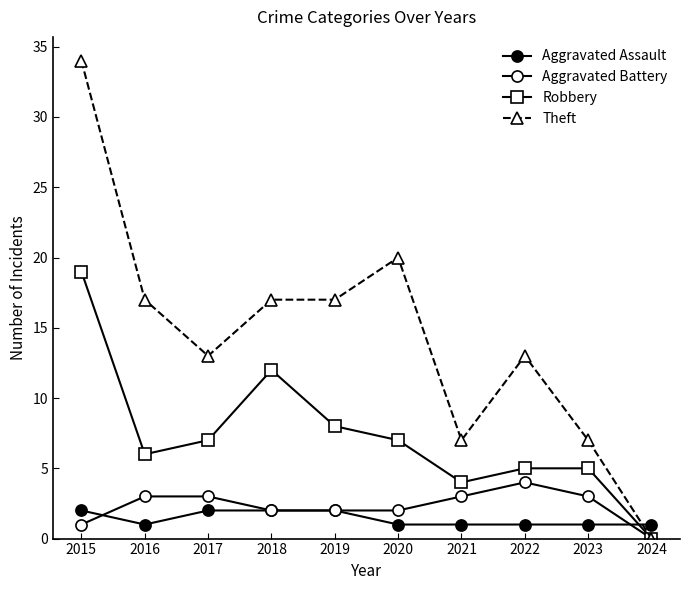

What is the highest value of the Robbery series?

19